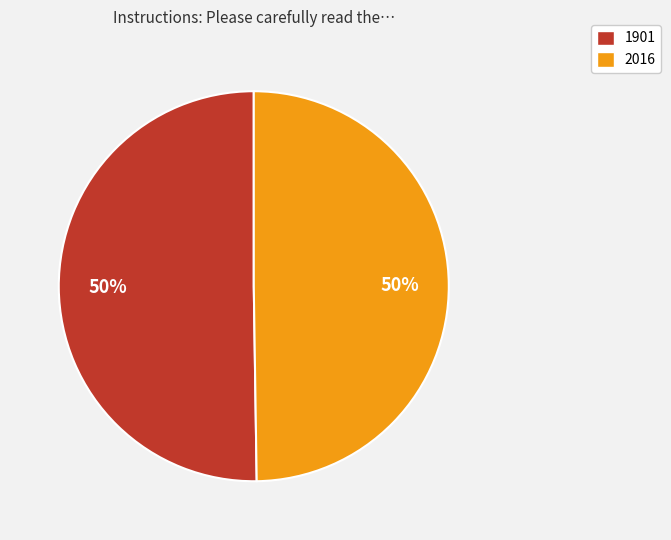

What is the ratio of the value at 2016 to the value at 1901?

1.0